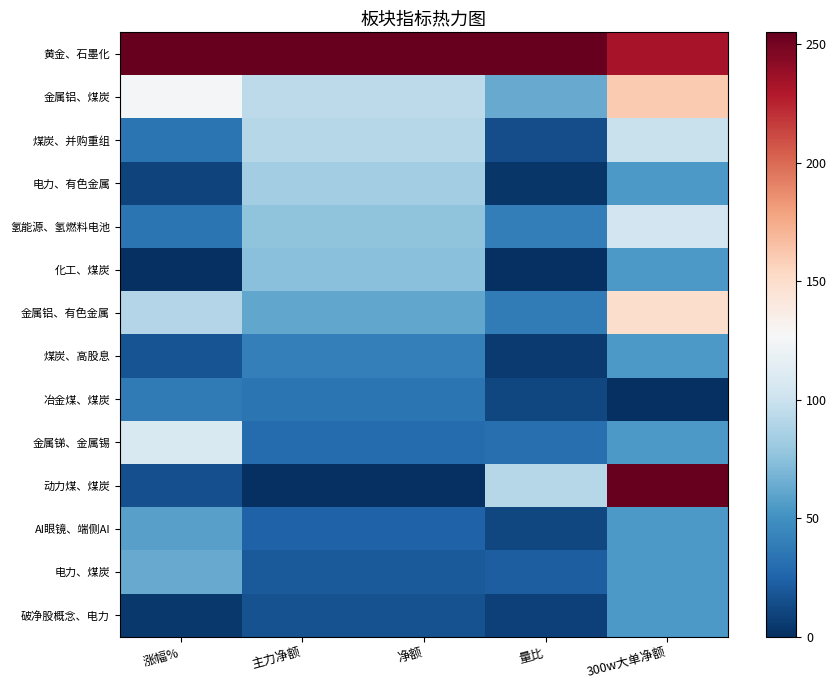

Which series has the largest total across all categories?

黄金、石墨化